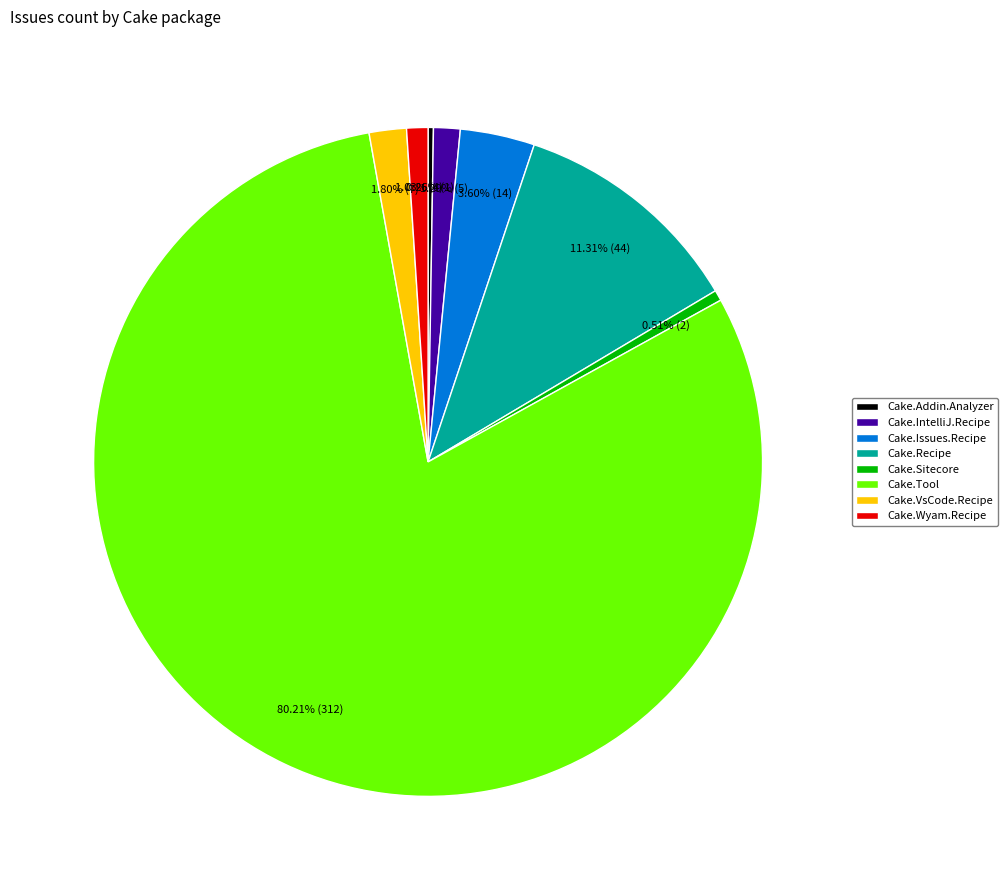

What is the majority slice?

Cake.Tool